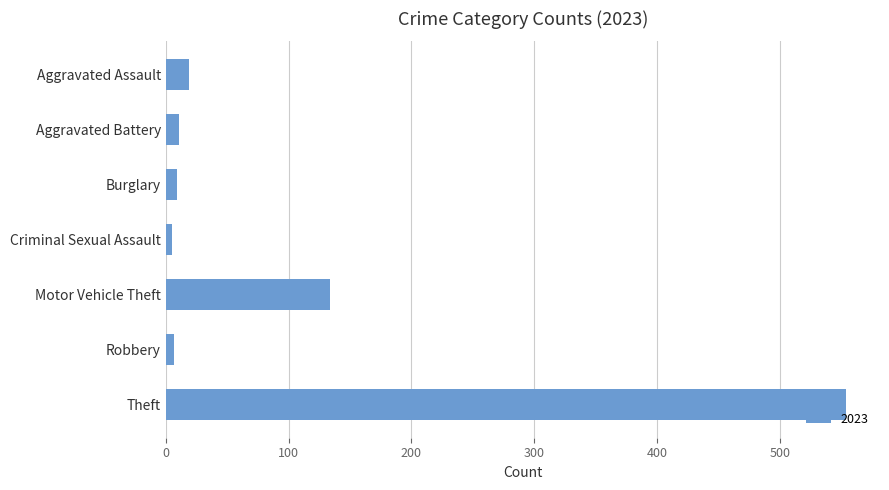

Where is the data nearest to the value 279?

Motor Vehicle Theft